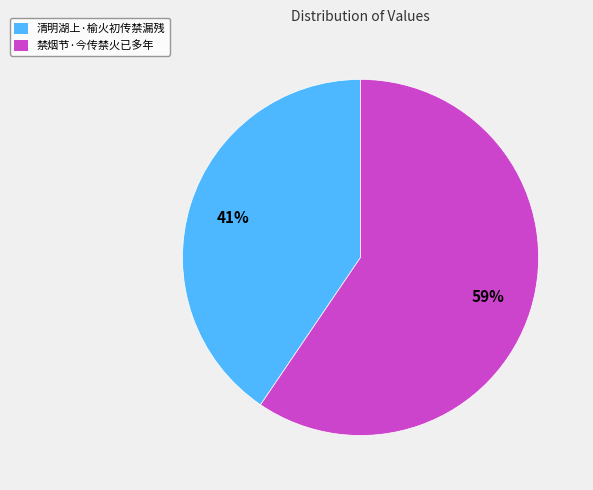

To the nearest percent, what is the average slice percentage?

50%